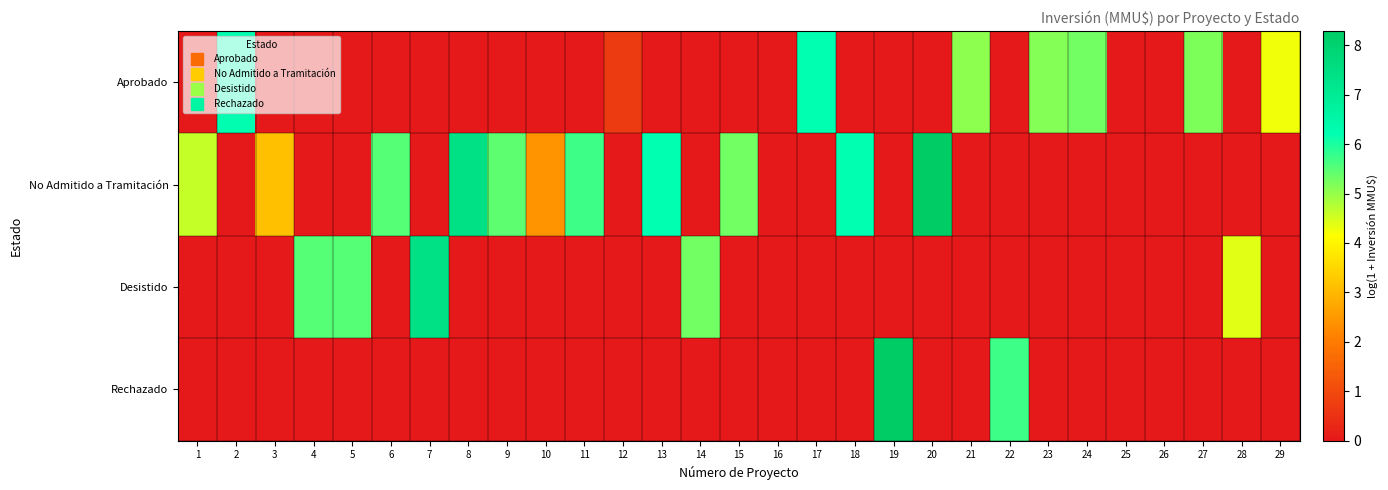

At how many categories does at least one series exceed 3?

24